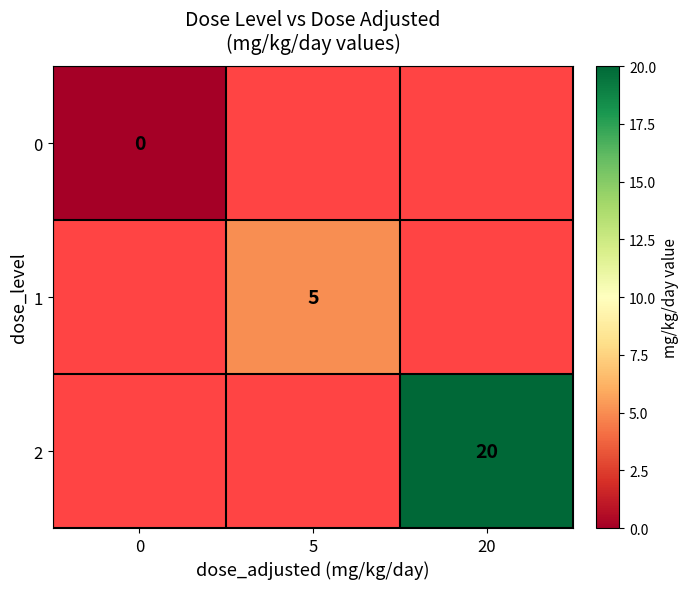

Is it true that 2 equals 36 at 20?

False